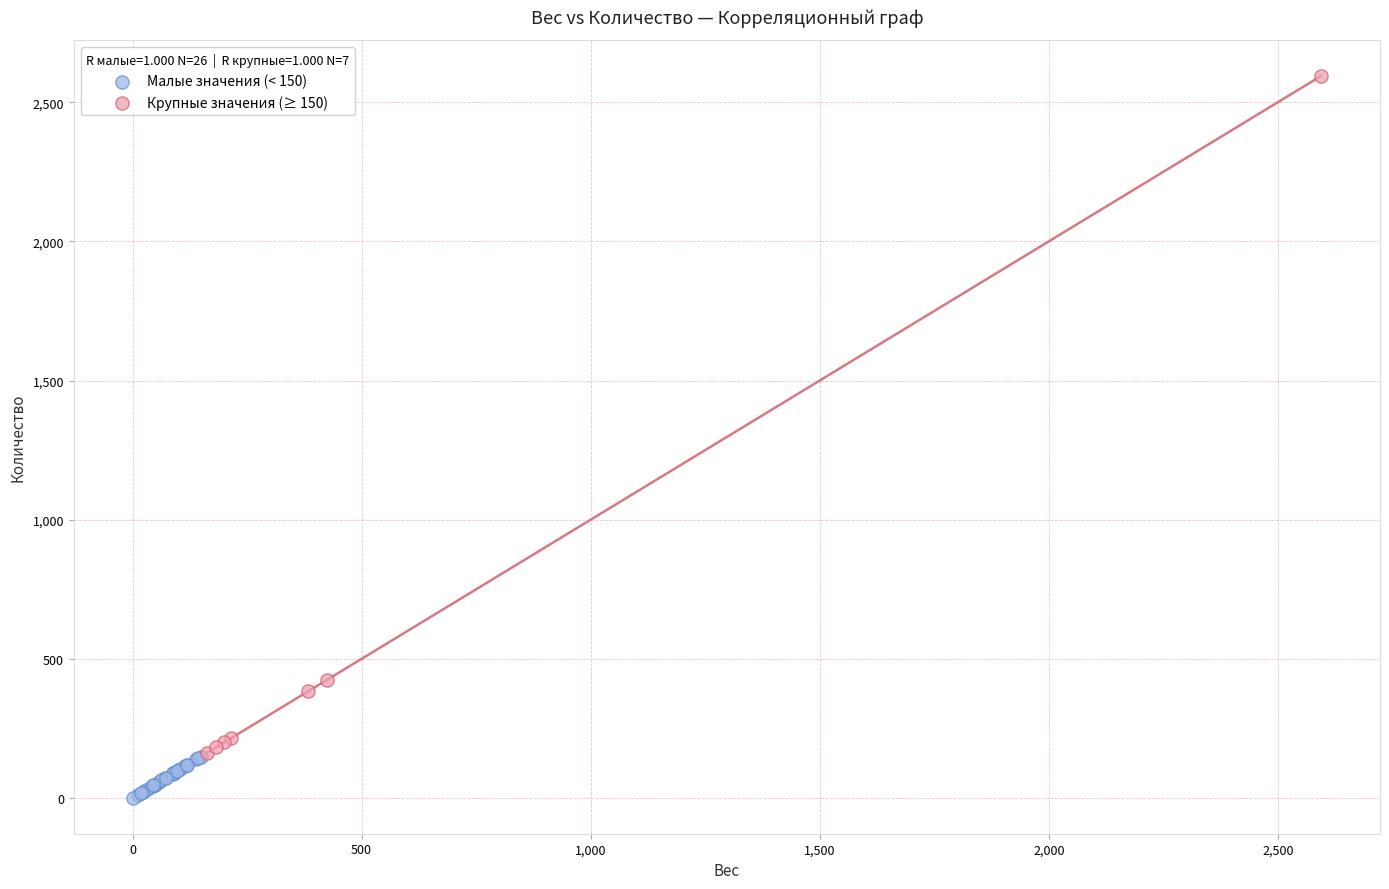

Which series reaches the minimum Y coordinate?

Малые значения (< 150)